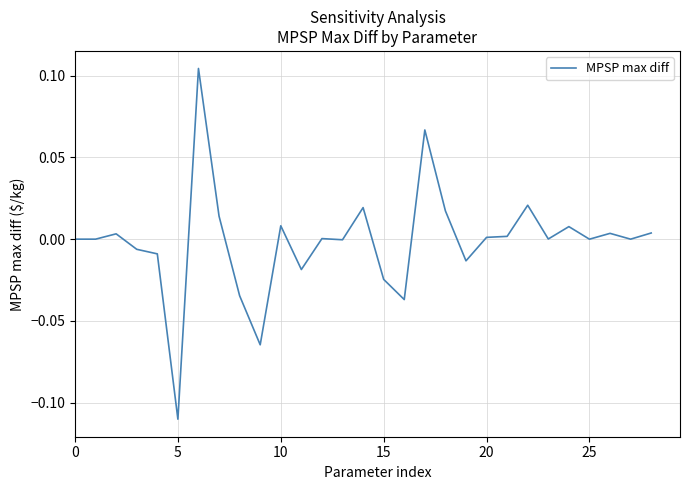

Is this an area chart (filled region under the line)?

No